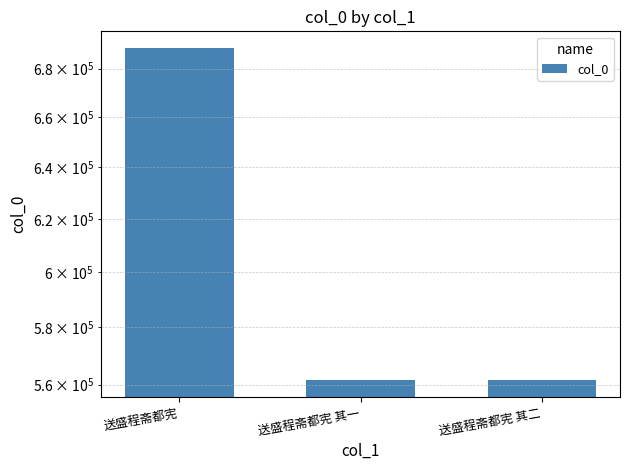

What is the sum of the values at 送盛程斋都宪 其二 and 送盛程斋都宪?

1250146